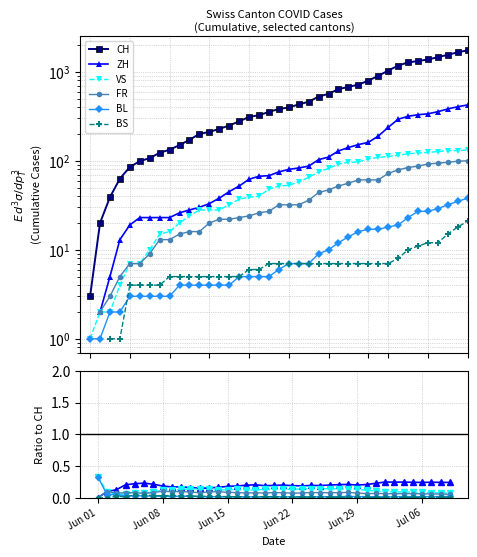

How many lines are shown in the chart?

6